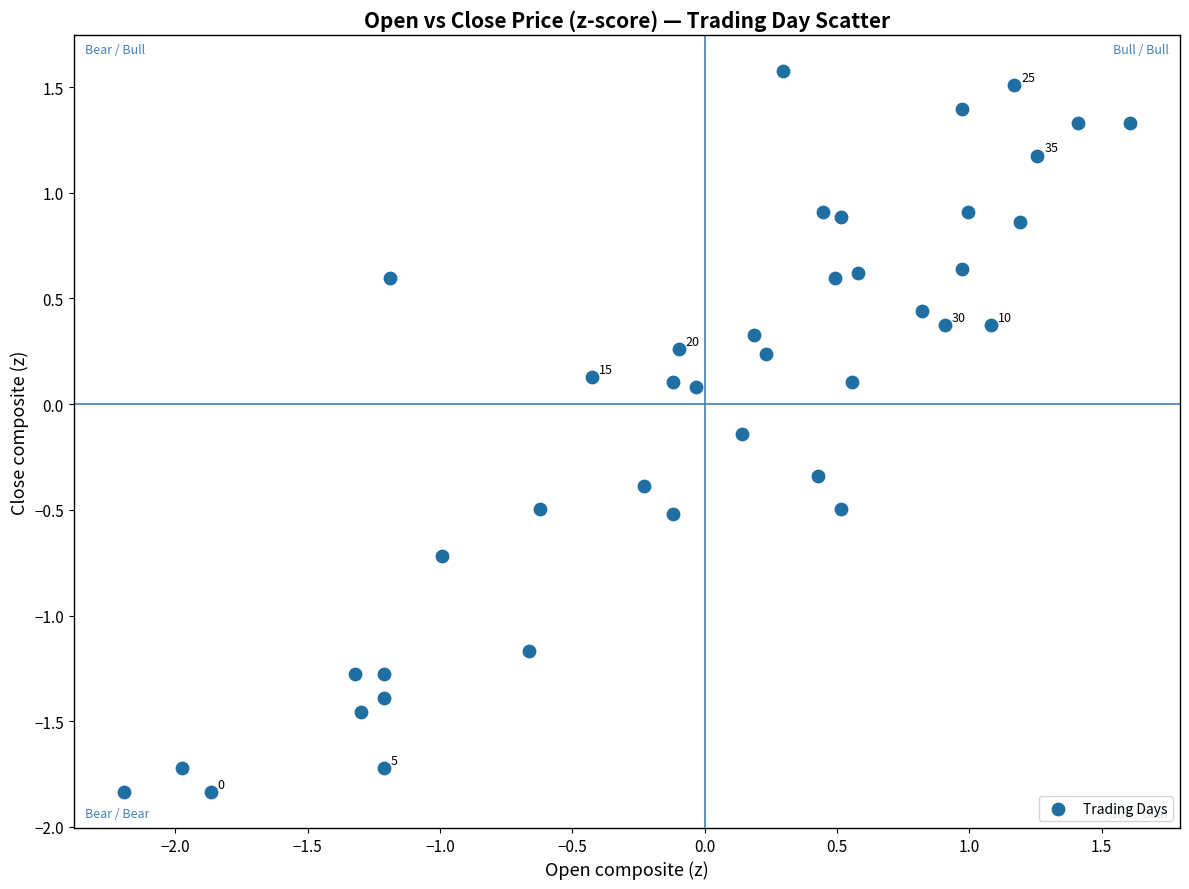

What is the range of X values (max minus min)?

3.8